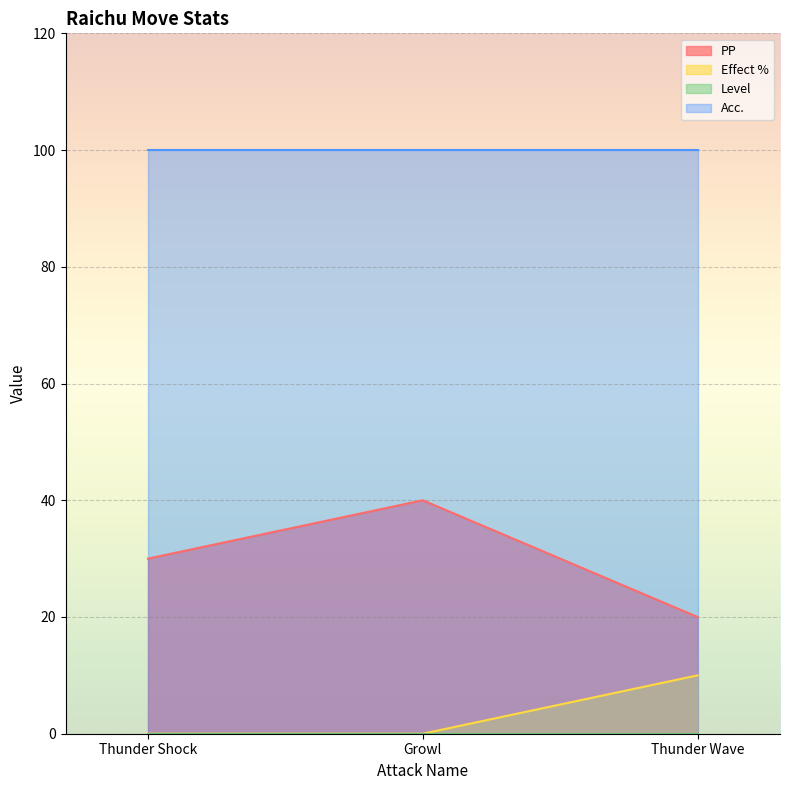

Is it true that Effect % equals 0 at Growl?

True